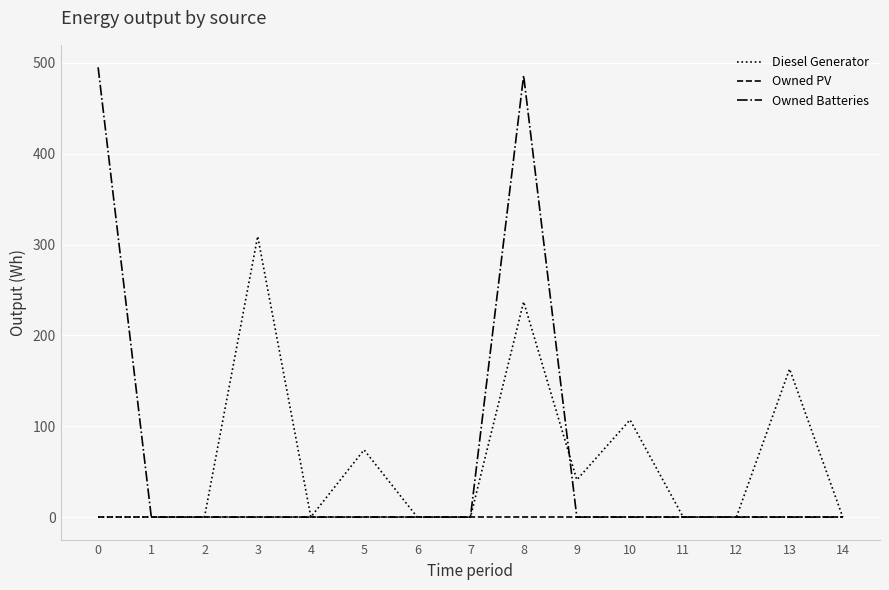

What is the greatest value displayed?

495